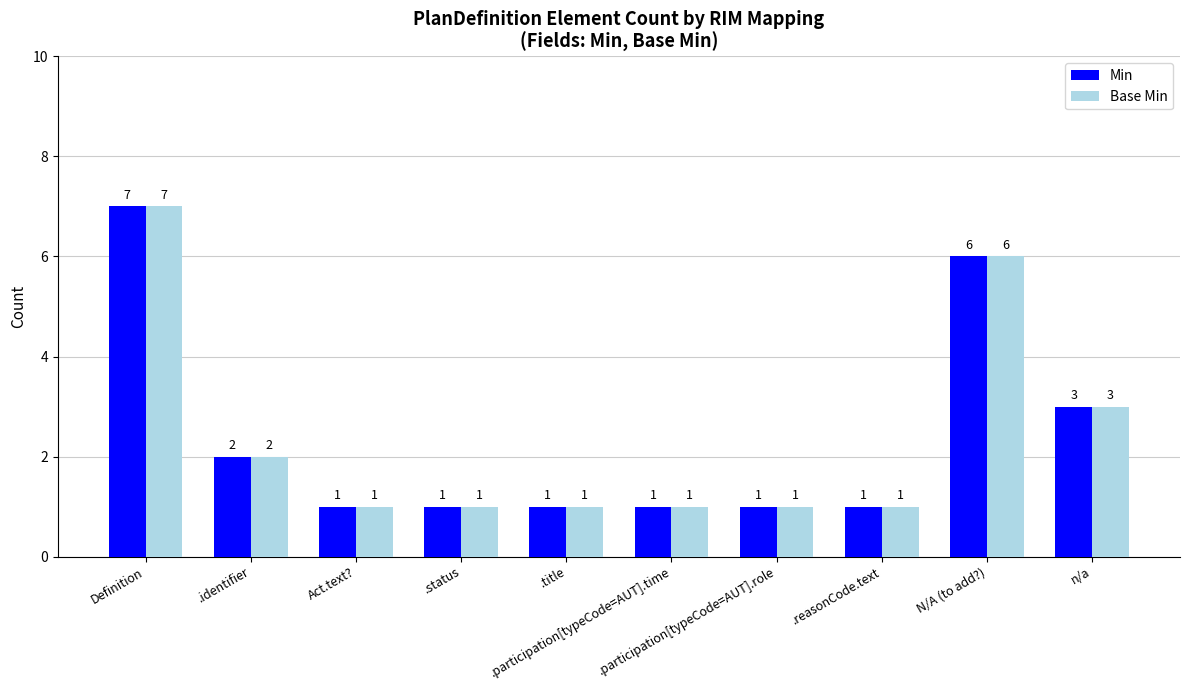

What is the sum of the Min values at .reasonCode.text and .participation[typeCode=AUT].role?

2